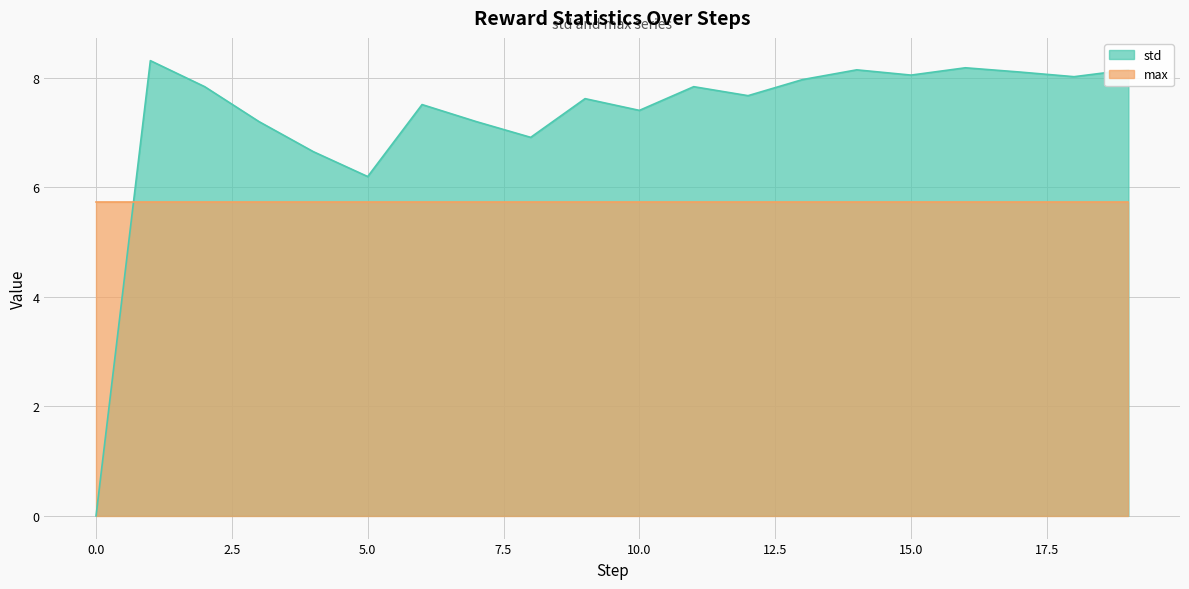

The chart shows a value of 6.2 at 5. True or false?

True